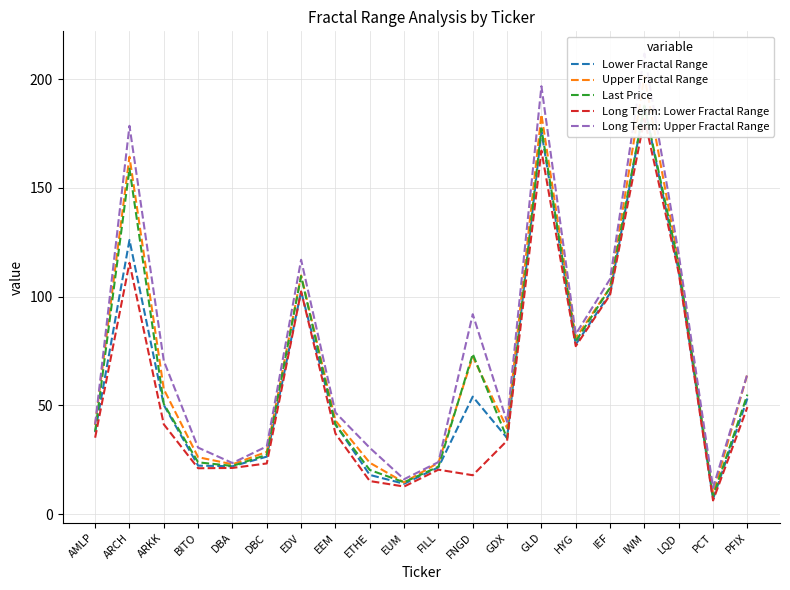

The value of Upper Fractal Range at ARCH is 164.3. True or false?

True